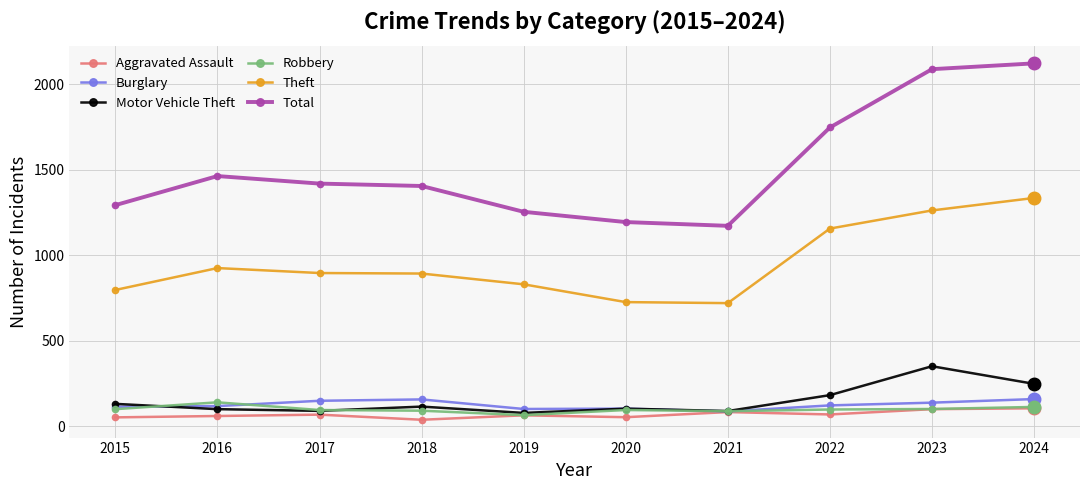

The Total series shows 2122 at 2024. True or false?

True